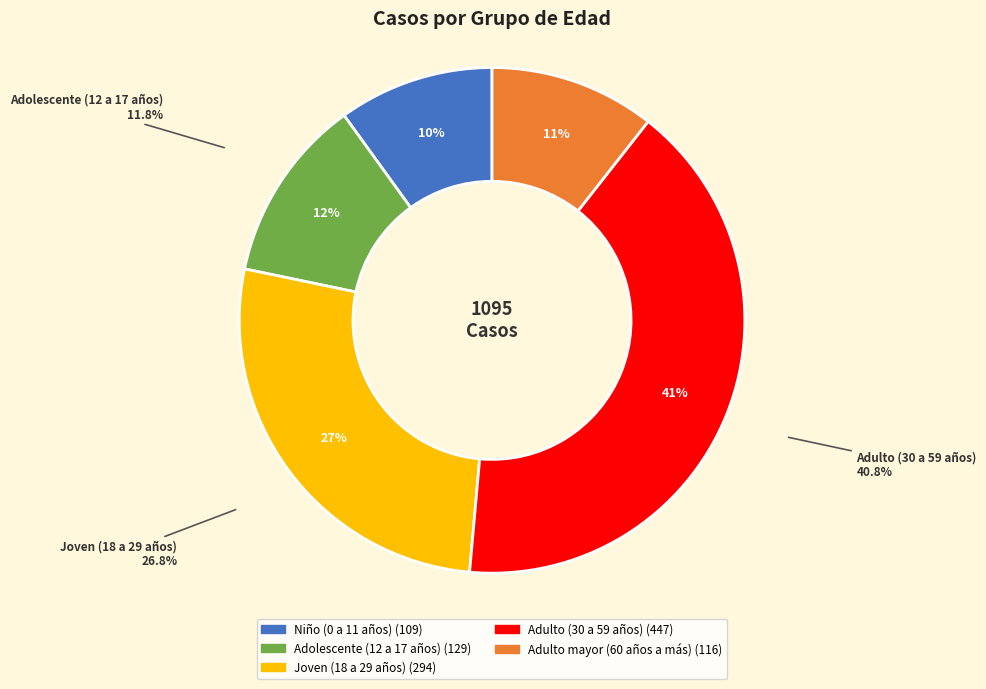

Approximately how many times larger is the value at Adulto (30 a 59 años) compared to Joven (18 a 29 años)?

1.5